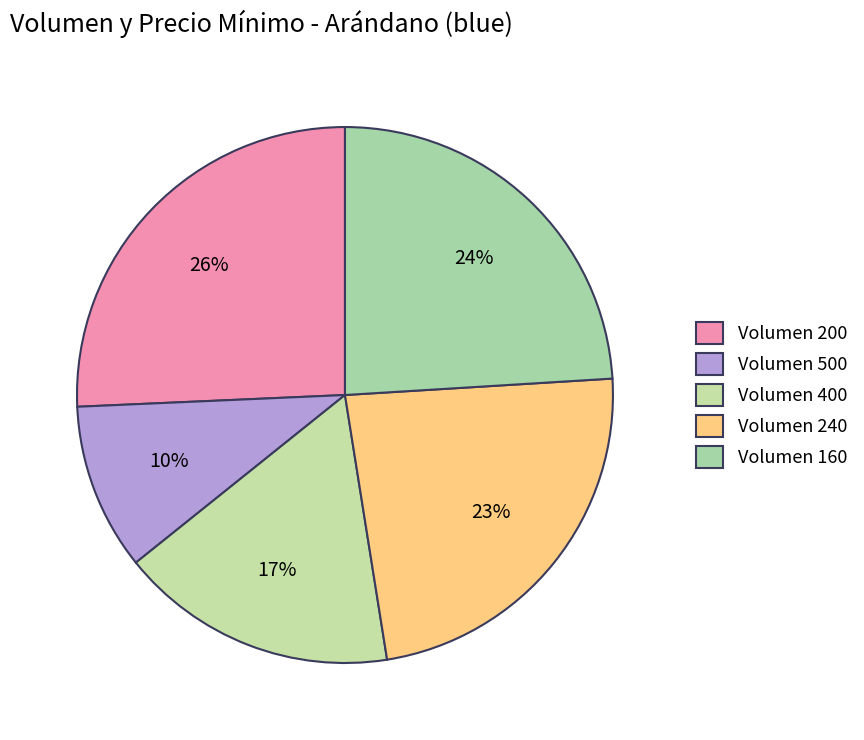

Which slice is the smallest?

Volumen 500